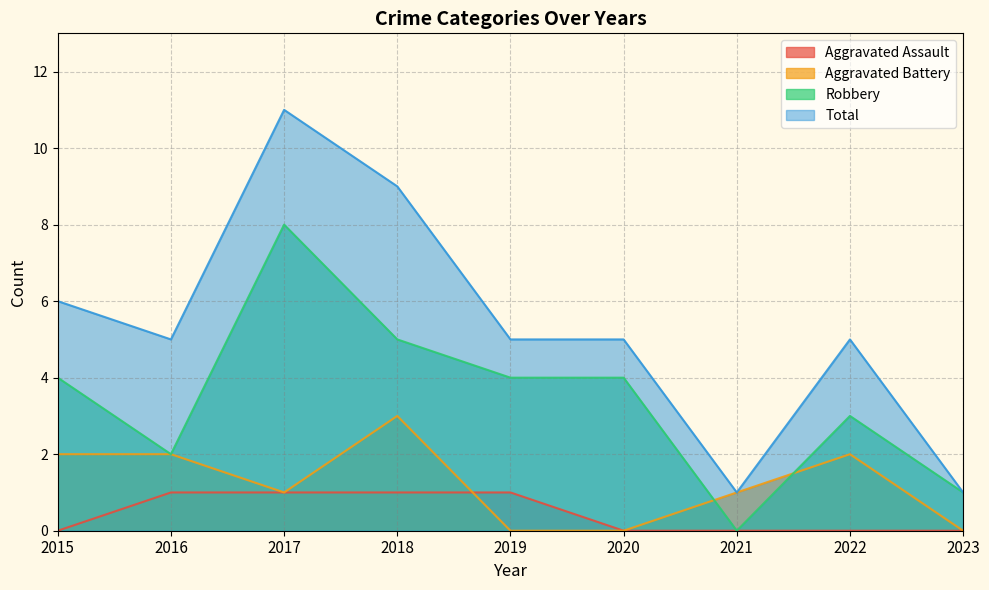

At which label is Aggravated Assault closest to 0?

2015